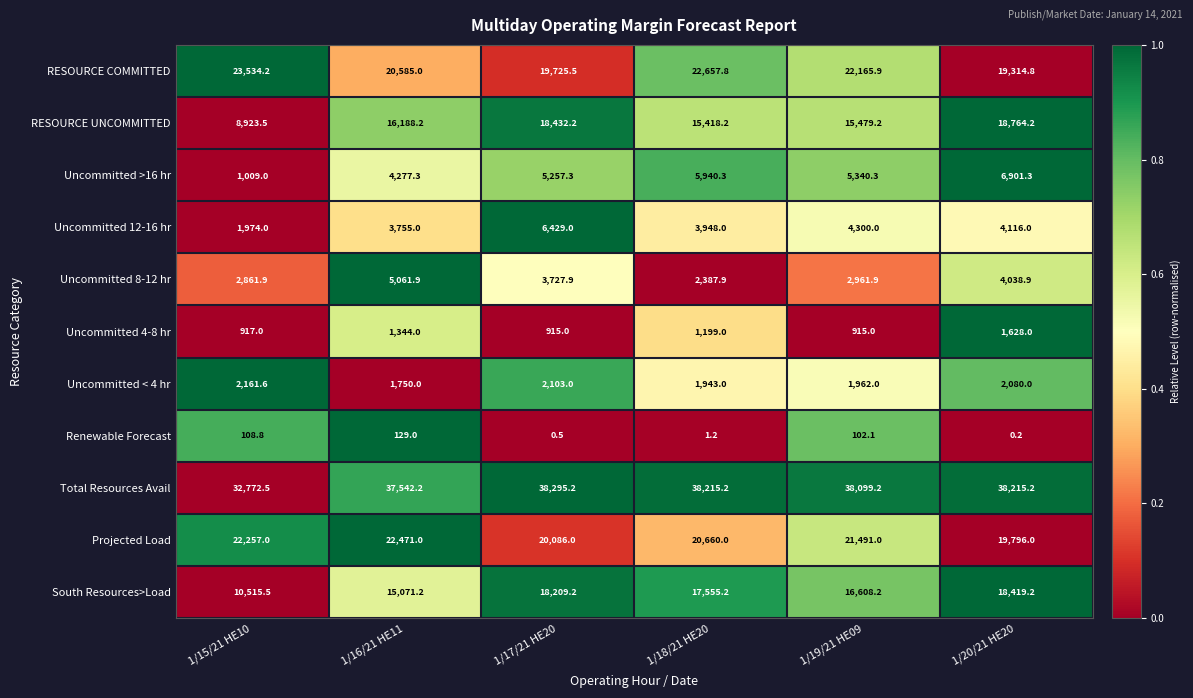

List the series in order of their peak value, lowest first.

Renewable Forecast, Uncommitted 4-8 hr, Uncommitted < 4 hr, Uncommitted 8-12 hr, Uncommitted 12-16 hr, Uncommitted >16 hr, South Resources>Load, RESOURCE UNCOMMITTED, Projected Load, RESOURCE COMMITTED, Total Resources Avail